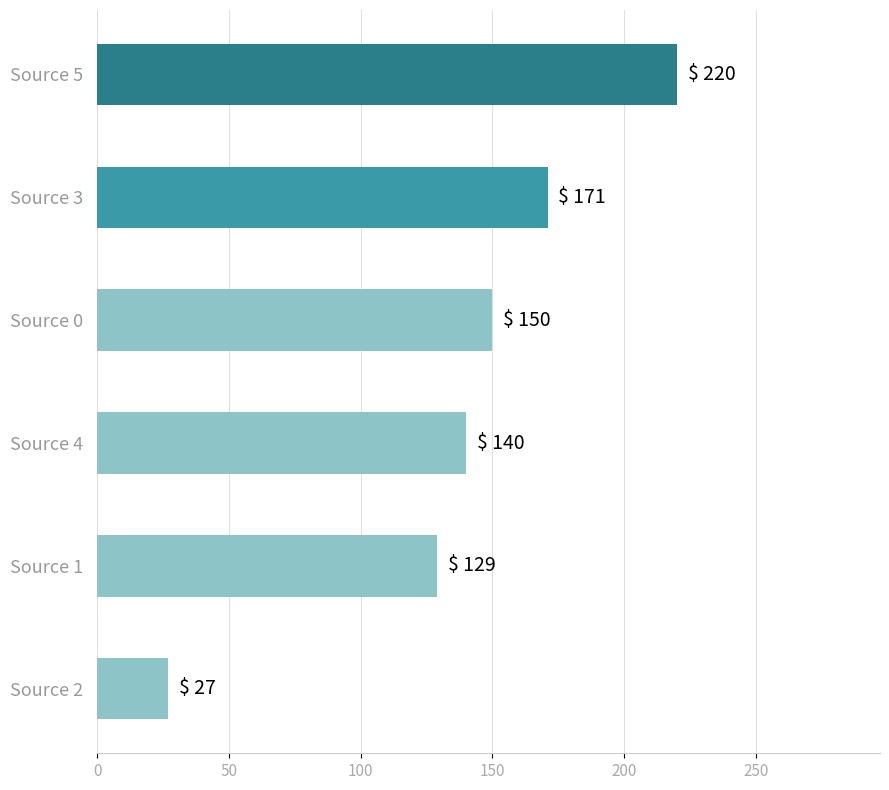

Between Source 0 and Source 2, which is larger?

Source 0